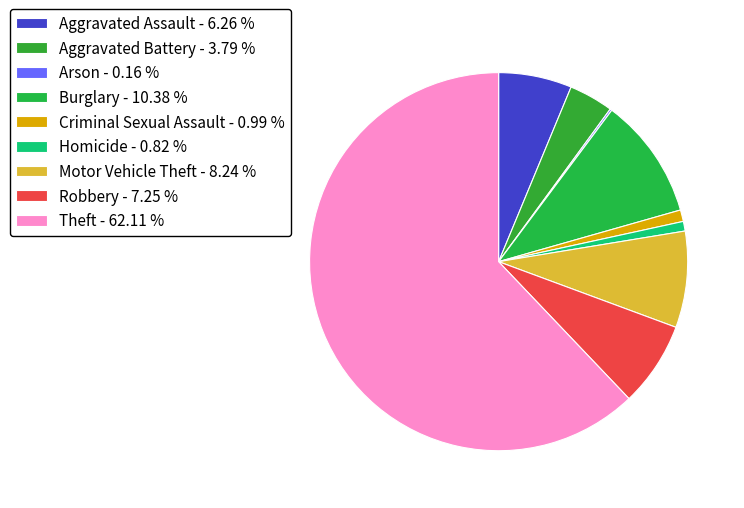

Rank the categories by value from highest to lowest.

Theft, Burglary, Motor Vehicle Theft, Robbery, Aggravated Assault, Aggravated Battery, Criminal Sexual Assault, Homicide, Arson